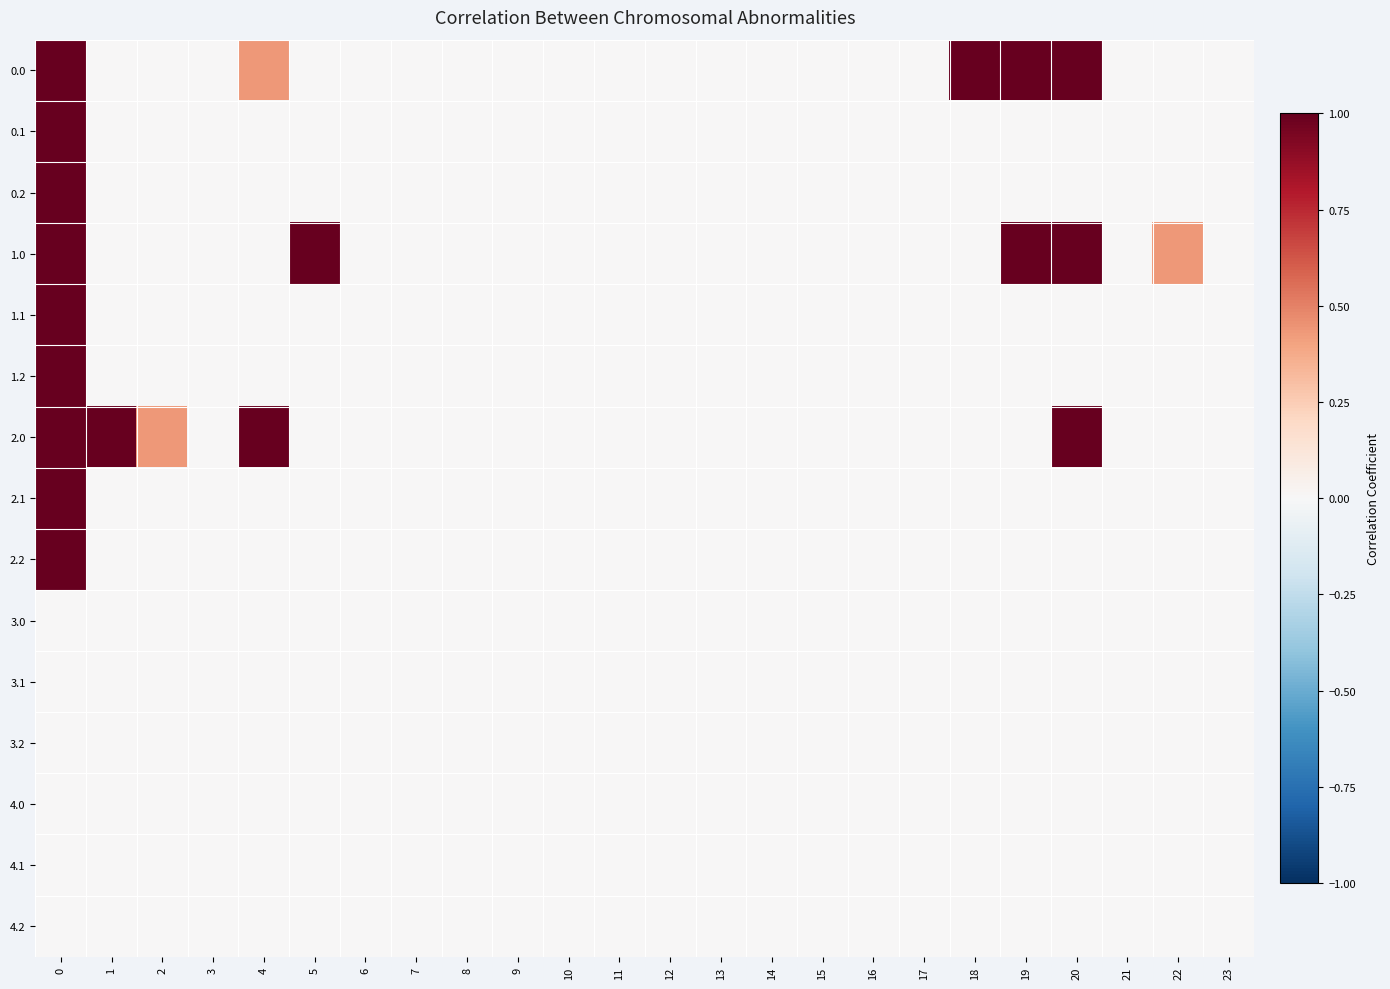

Rank the series at 14 from highest to lowest value.

0.0, 0.1, 0.2, 1.0, 1.1, 1.2, 2.0, 2.1, 2.2, 3.0, 3.1, 3.2, 4.0, 4.1, 4.2